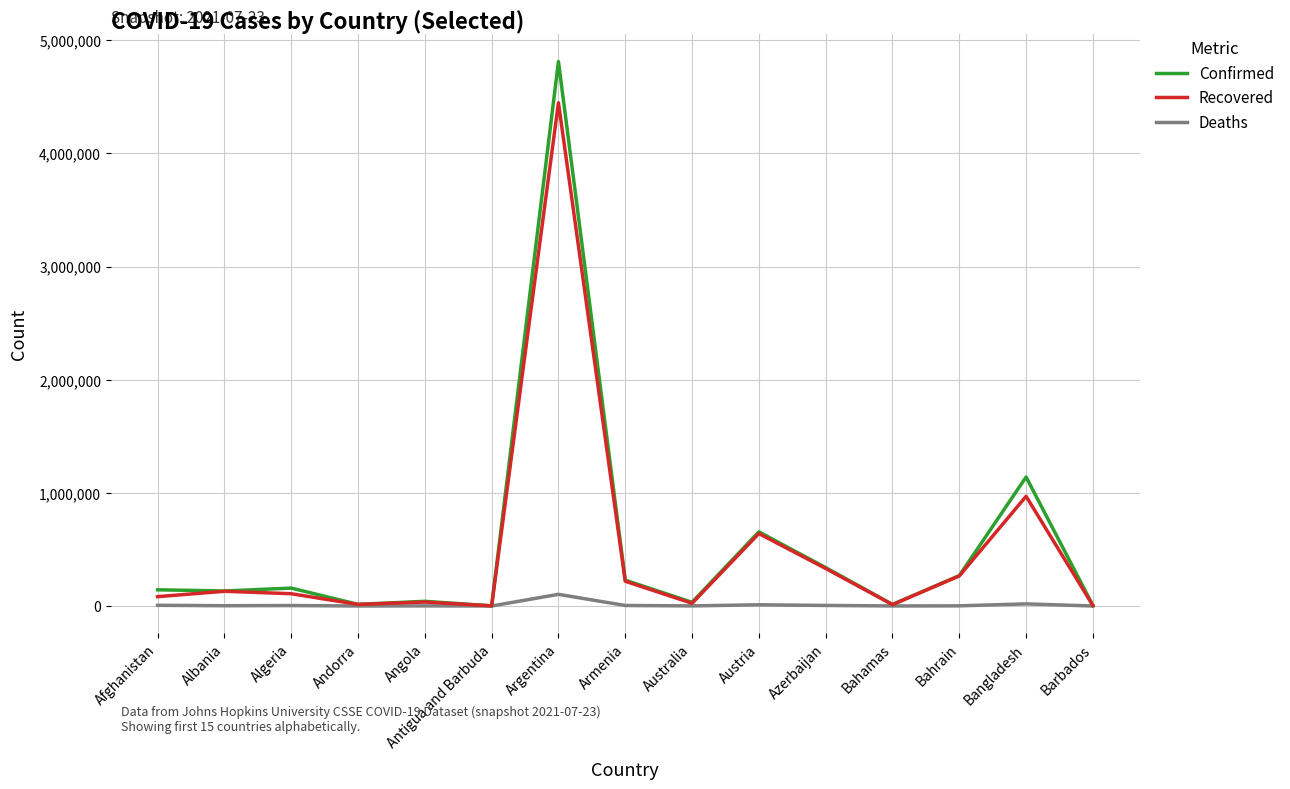

What is the difference between the maximum and second lowest values in the Recovered series?

4443855